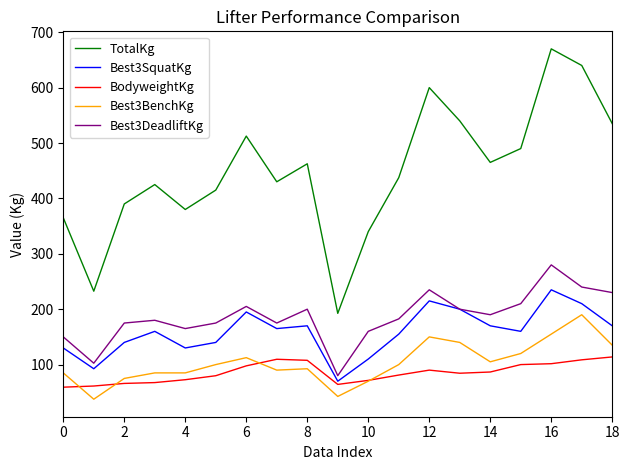

List the series in order of their peak value, lowest first.

BodyweightKg, Best3BenchKg, Best3SquatKg, Best3DeadliftKg, TotalKg